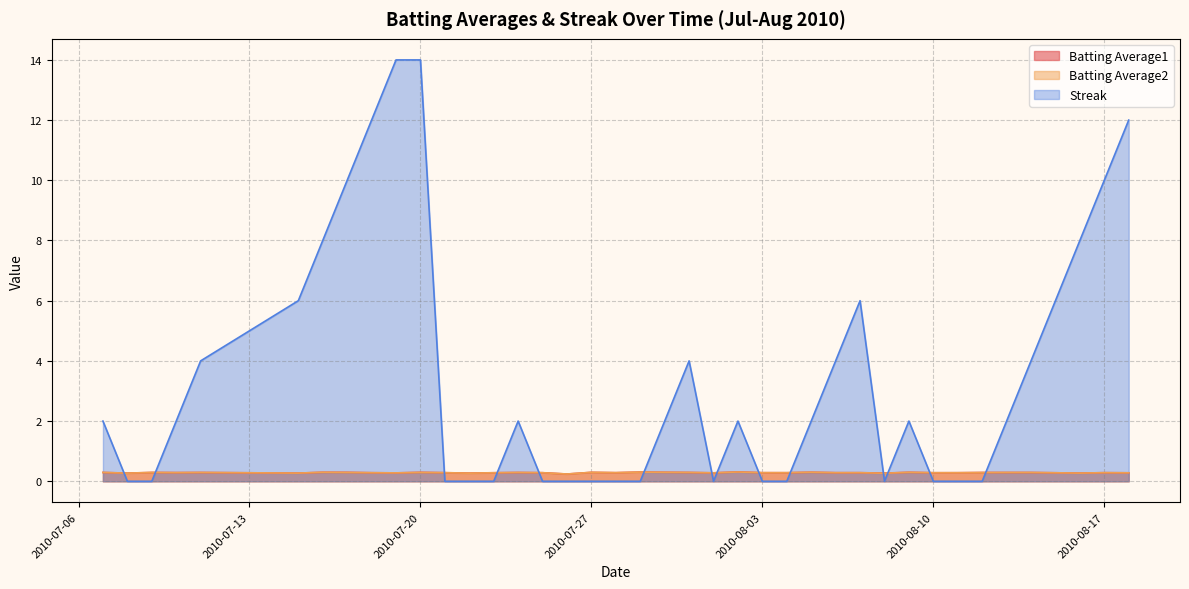

Reading left to right, extract all data points from this chart.

Batting Average1: 0.3	0.3	0.3	0.3	0.3	0.3	0.3	0.3	0.3	0.3	0.3	0.3	0.3	0.3	0.3	0.3	0.2	0.3	0.3	0.3	0.3	0.3	0.3	0.3	0.3	0.3	0.3	0.3	0.3	0.3	0.3	0.3	0.3	0.3	0.3	0.3	0.3	0.3	0.3	0.3
Batting Average2: 0.3	0.3	0.3	0.3	0.3	0.3	0.3	0.3	0.3	0.3	0.3	0.3	0.3	0.3	0.3	0.3	0.2	0.3	0.3	0.3	0.3	0.3	0.3	0.3	0.3	0.3	0.3	0.3	0.3	0.3	0.3	0.3	0.3	0.3	0.3	0.3	0.3	0.3	0.3	0.3
Streak: 2.0	0.0	0.0	2.0	4.0	6.0	8.0	10.0	12.0	14.0	14.0	0.0	0.0	0.0	2.0	0.0	0.0	0.0	0.0	0.0	2.0	4.0	0.0	2.0	0.0	0.0	2.0	4.0	6.0	0.0	2.0	0.0	0.0	0.0	2.0	4.0	6.0	8.0	10.0	12.0